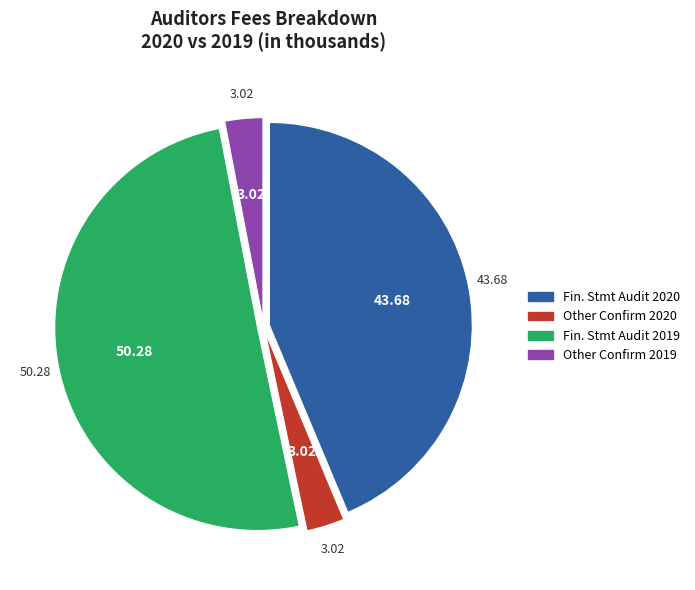

Is there any slice that represents more than half of the pie?

Yes